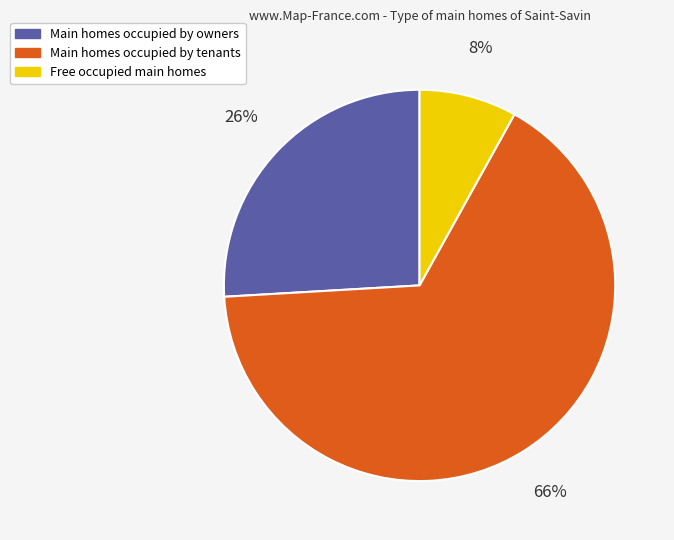

Between Main homes occupied by tenants and Main homes occupied by owners, which is larger?

Main homes occupied by tenants